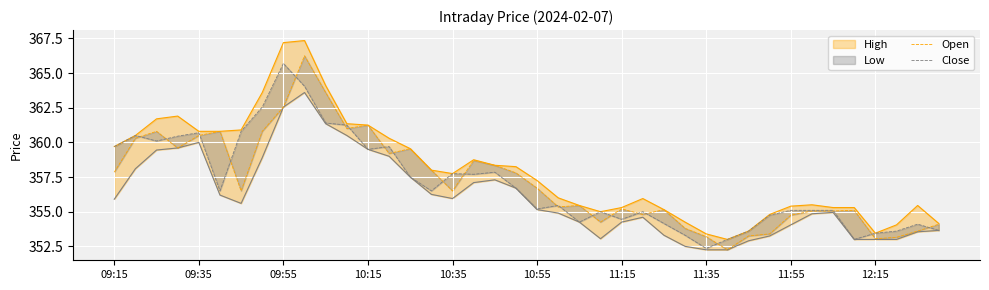

What is the smallest value displayed?

352.2